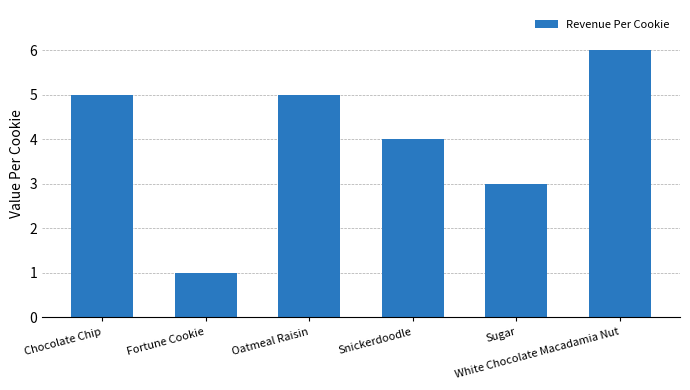

What is the label of the 5th bar from the right?

Fortune Cookie